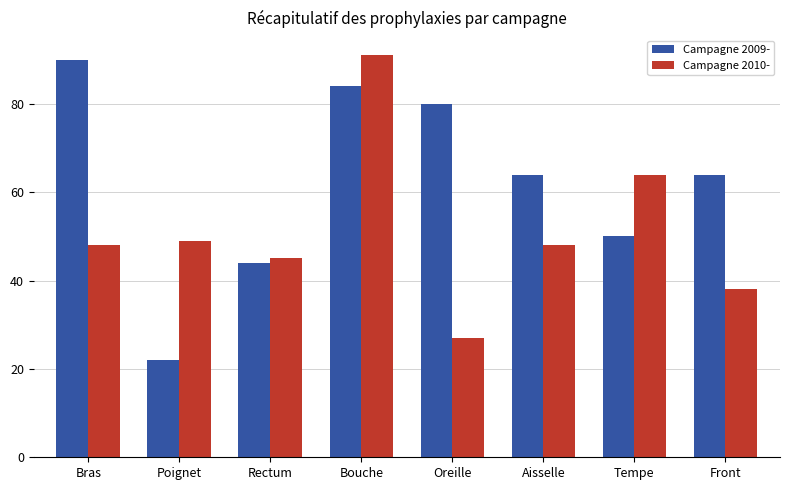

What is the value of the Campagne 2010- bar at the 5th from the left?

27